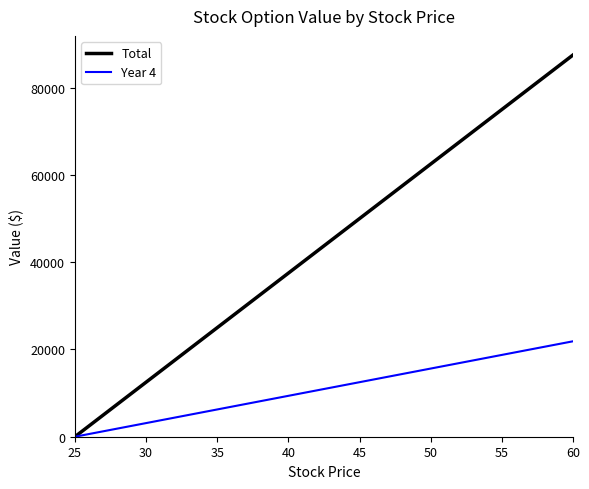

What is the sum of the Total values at 45 and 55?

125000